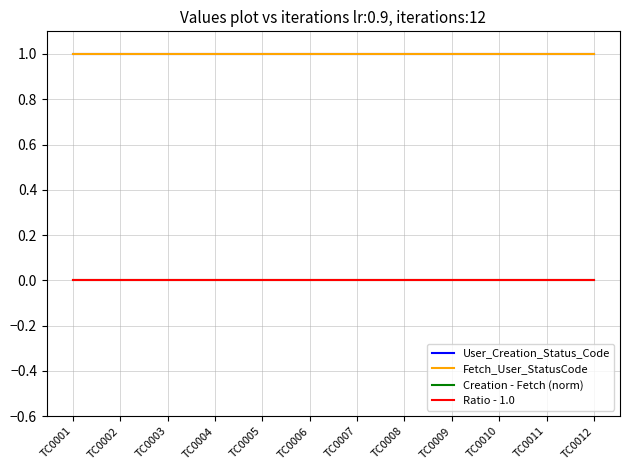

Does the chart display data point markers on the line(s)?

No